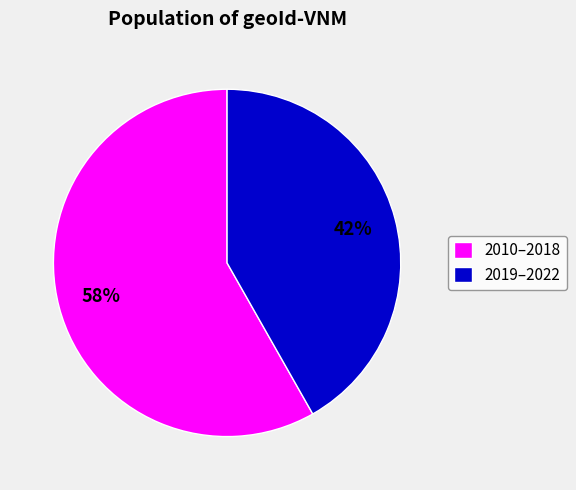

How many slices are in this pie chart?

2